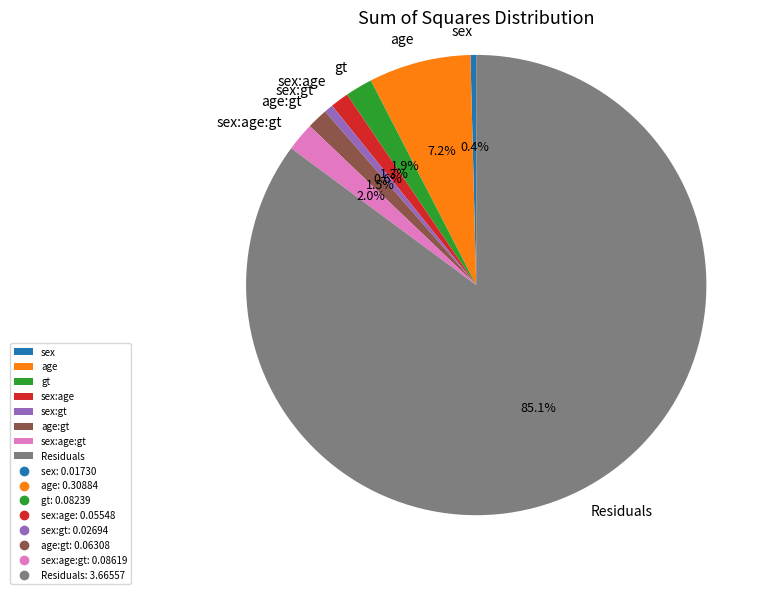

How many segments does this pie chart have?

8